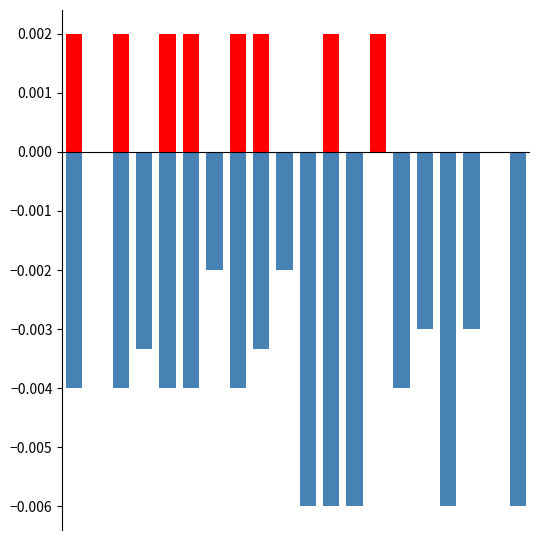

Is it true that positive equals 0.0 at 12?

True